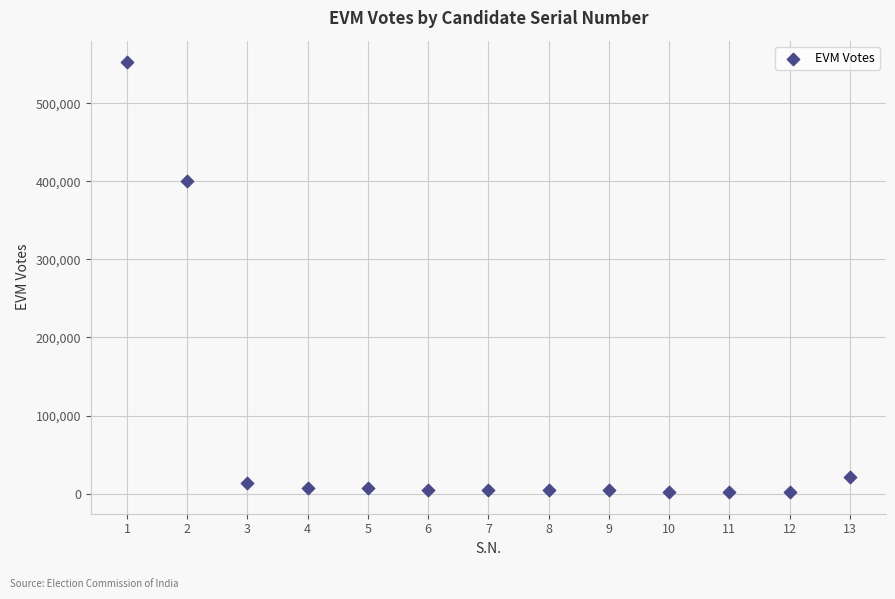

What is the range of X values (max minus min)?

12